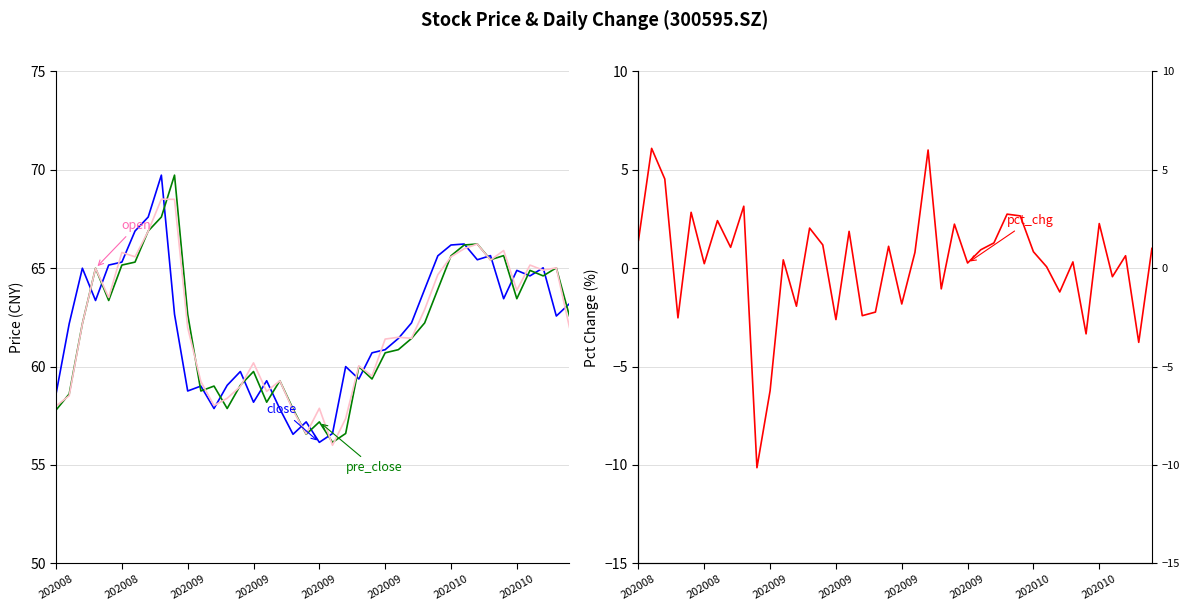

At which category is the sum across all series the highest?

8